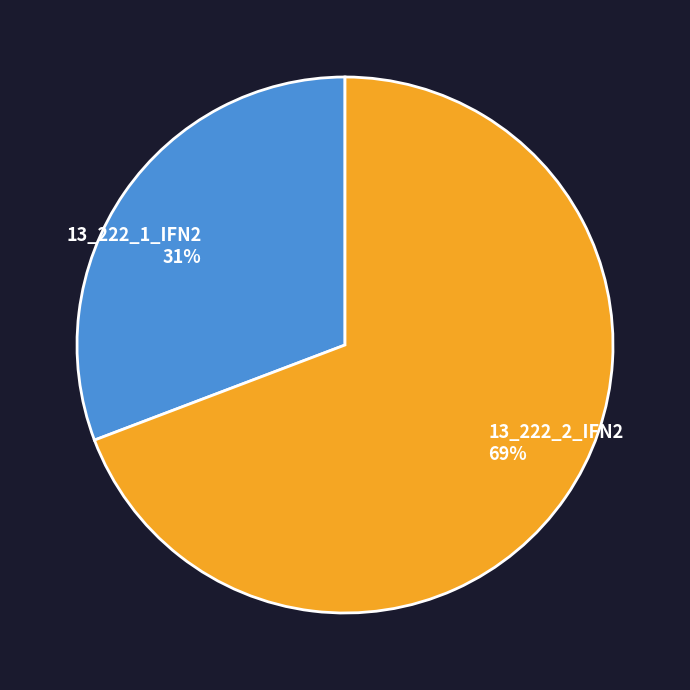

Is the sum of 13_222_2_IFN2 and 13_222_1_IFN2 greater than half?

Yes